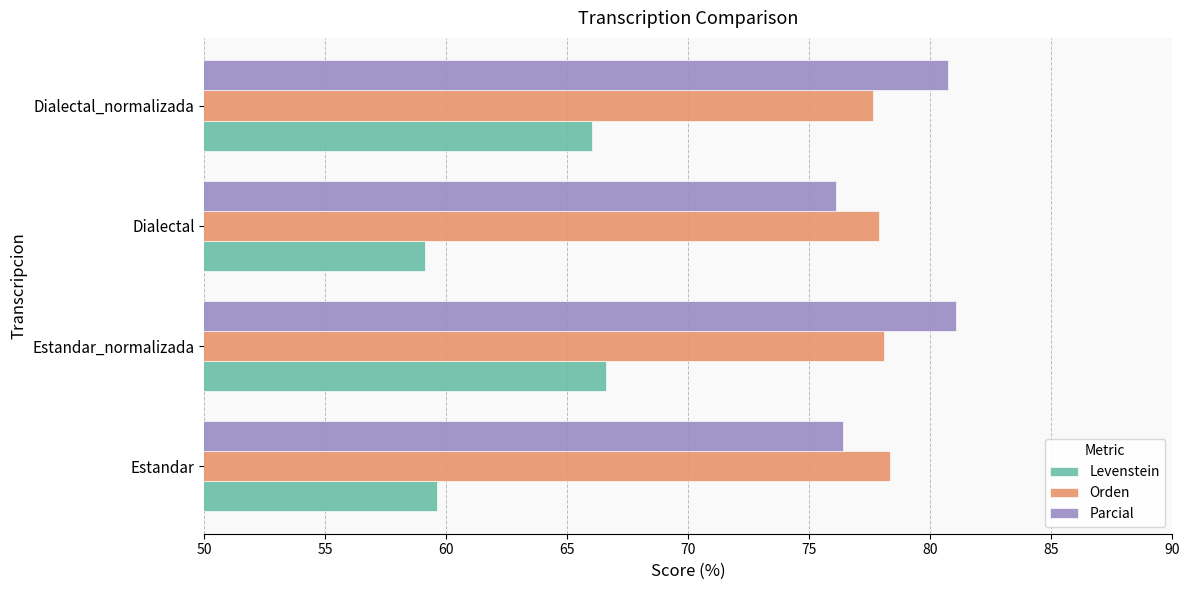

Is the value of Parcial at Estandar greater than the value of Orden at Estandar?

No